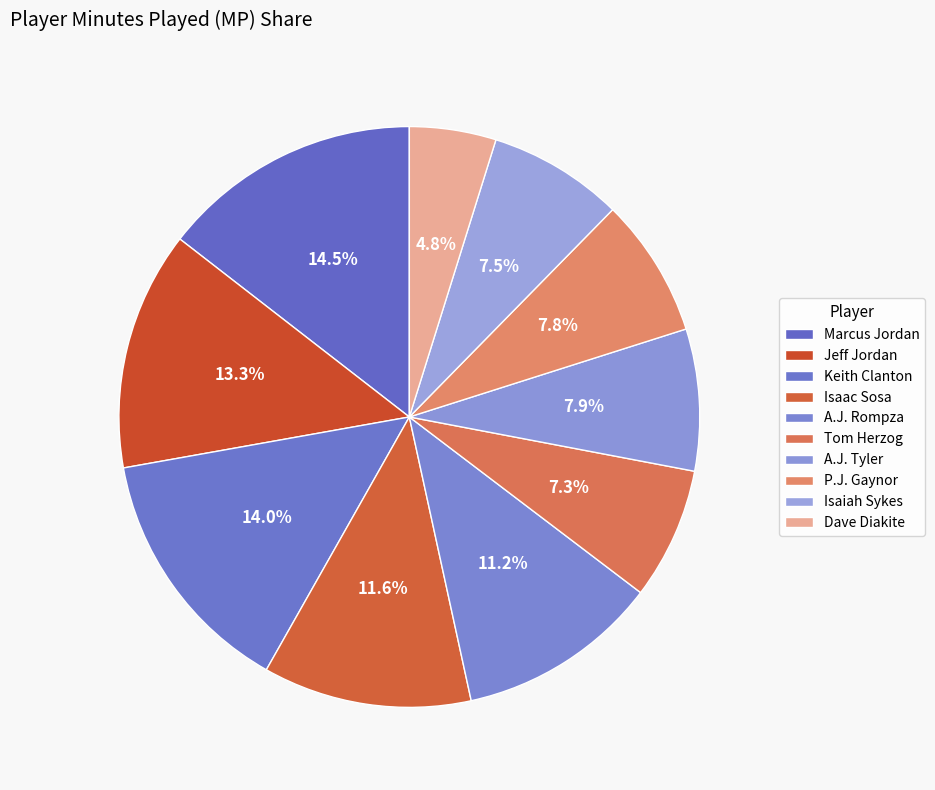

How many segments does this pie chart have?

10